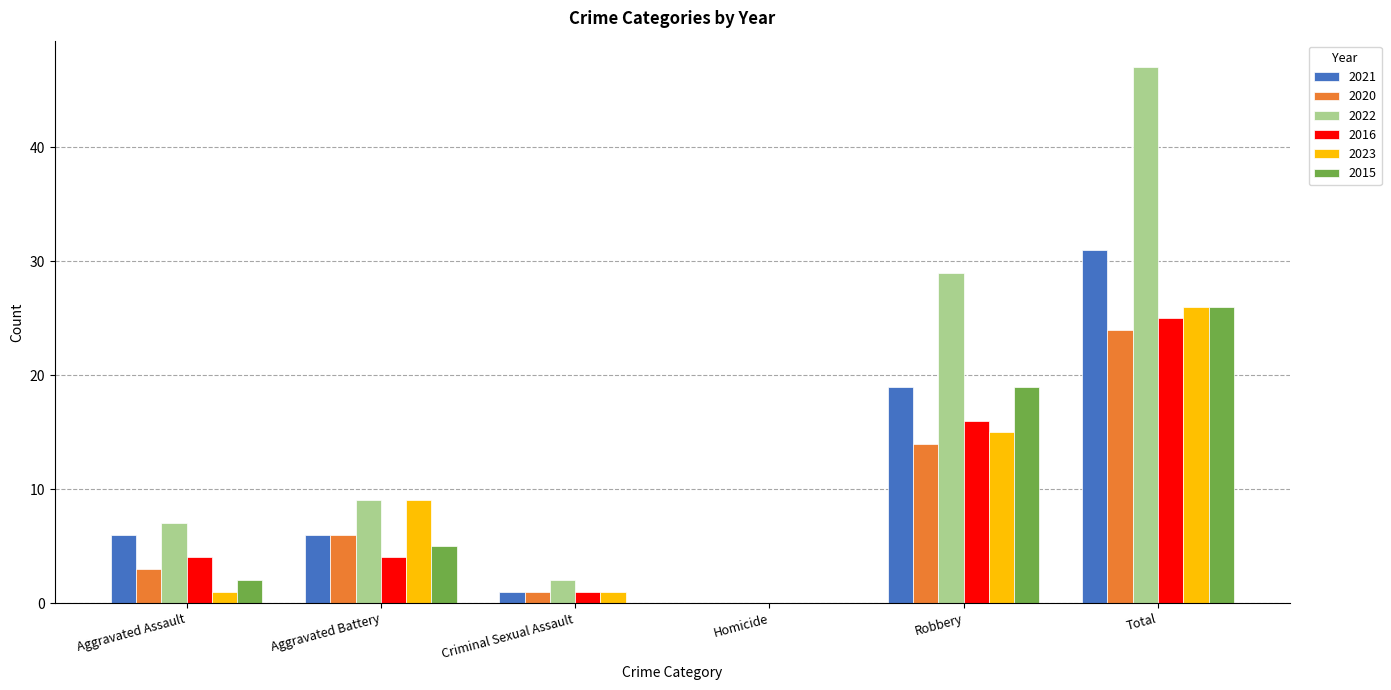

At which label is 2015 closest to 13?

Robbery